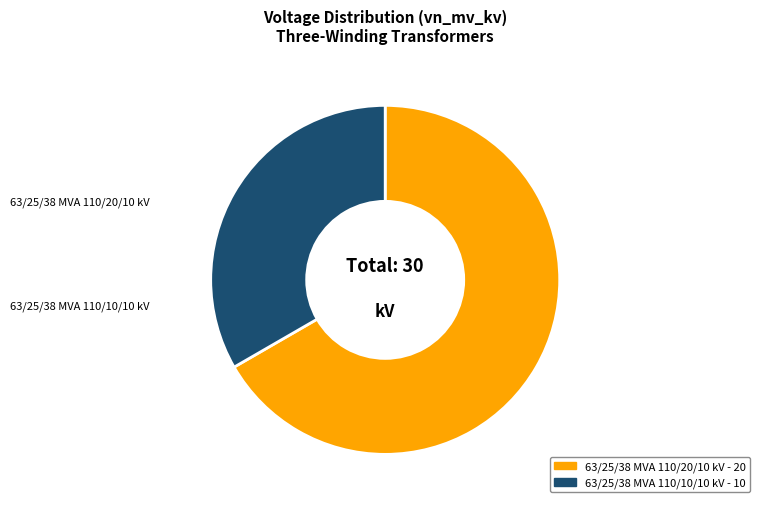

Is it true that 63/25/38 MVA 110/10/10 kV is 33% of the pie?

True